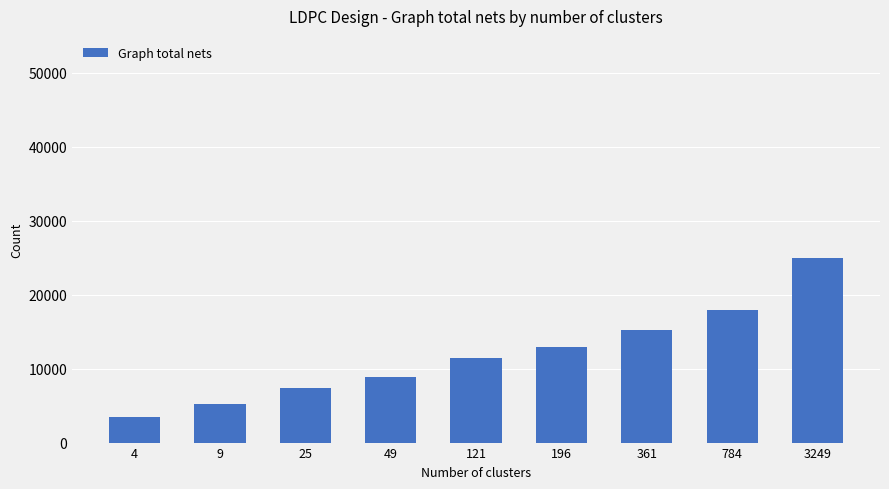

What is the difference between the maximum and second lowest values?

19689